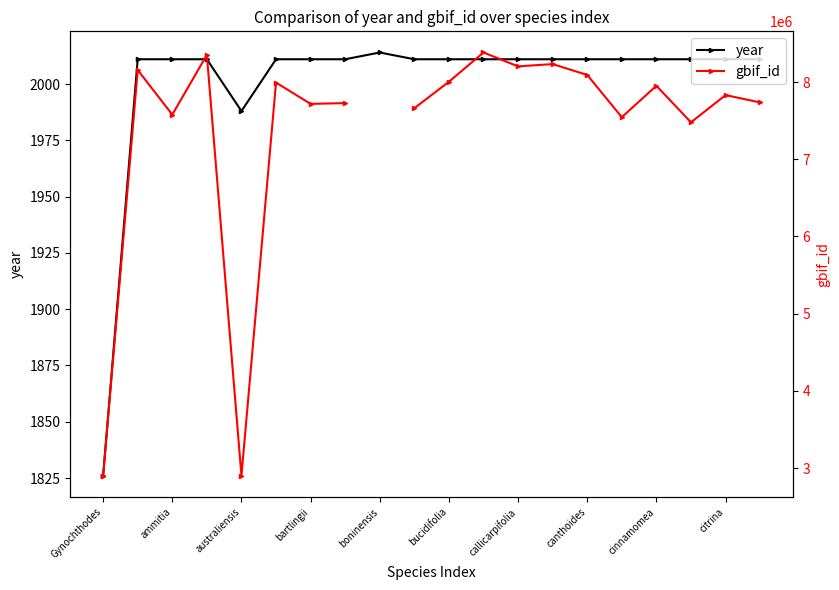

What is the minimum value for gbif_id?

2900342.0